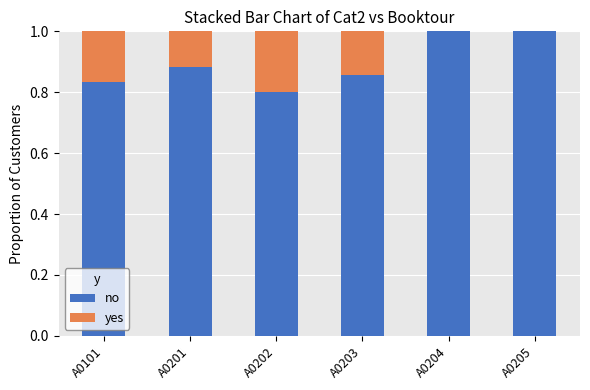

What is the total value across all series at A0201?

1.0